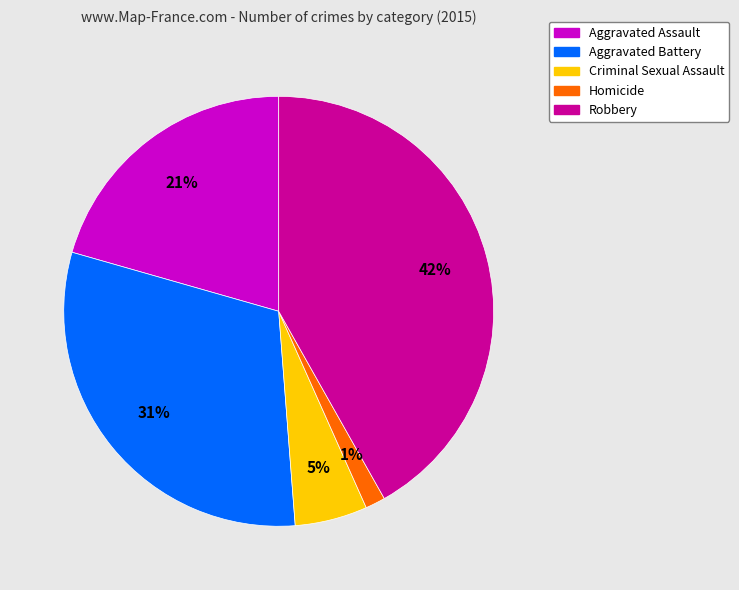

To the nearest percent, what portion does Aggravated Battery represent?

31%